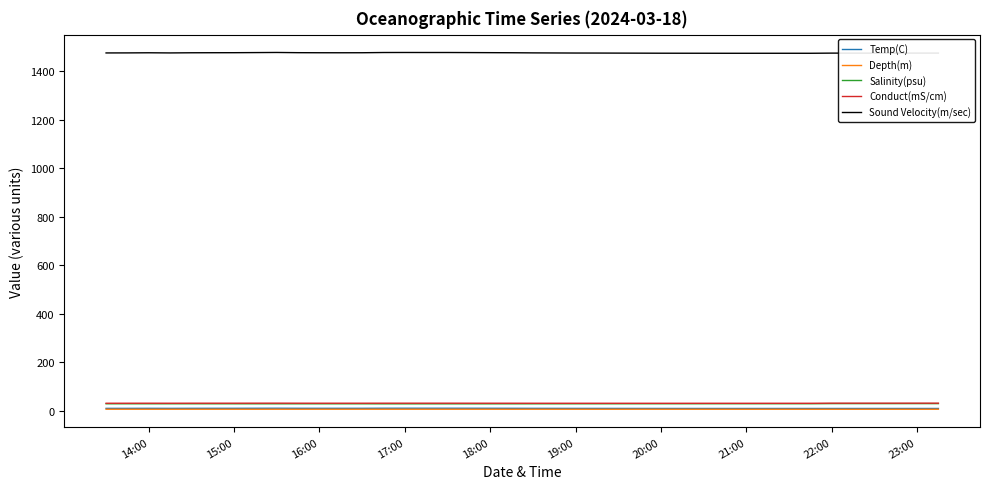

True or false: Salinity(psu) and Conduct(mS/cm) intersect in this chart.

False